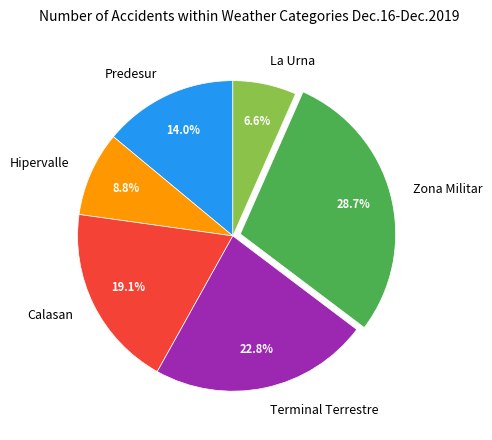

To the nearest percent, what is the average slice percentage?

17%